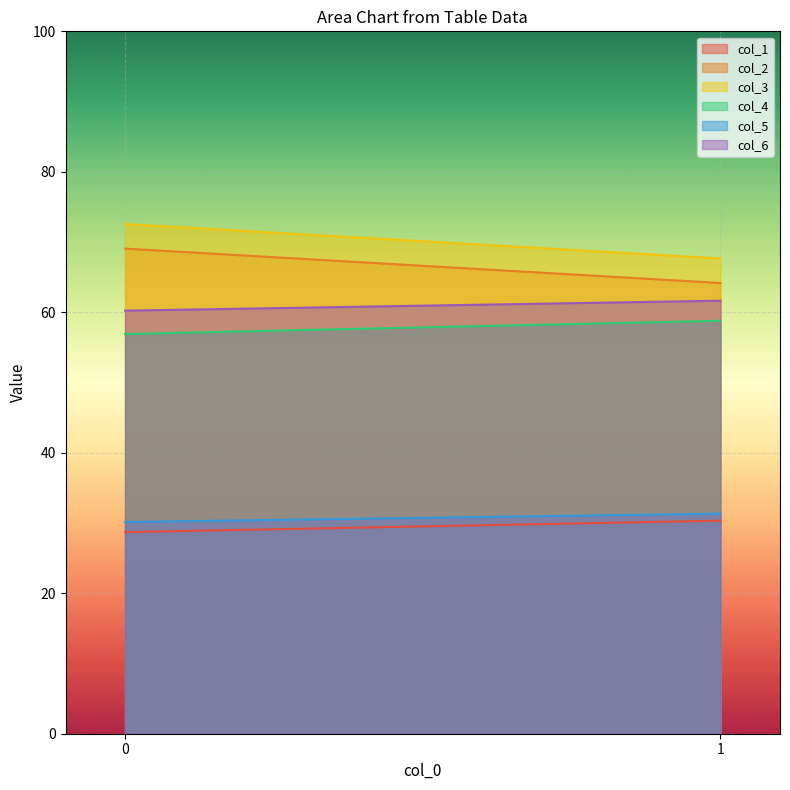

List the labels in order of col_3 value, smallest first.

1, 0